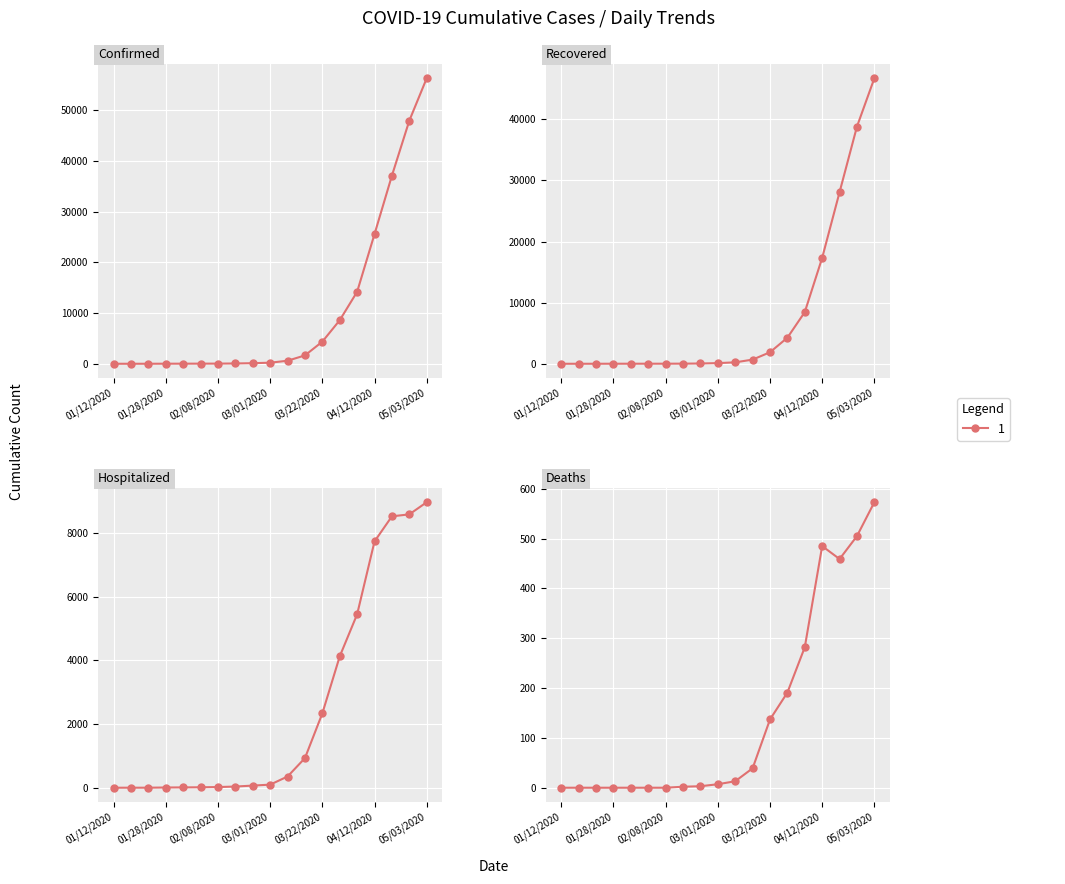

After their last crossing, which series has the higher values: Hospitalized or Recovered?

Recovered